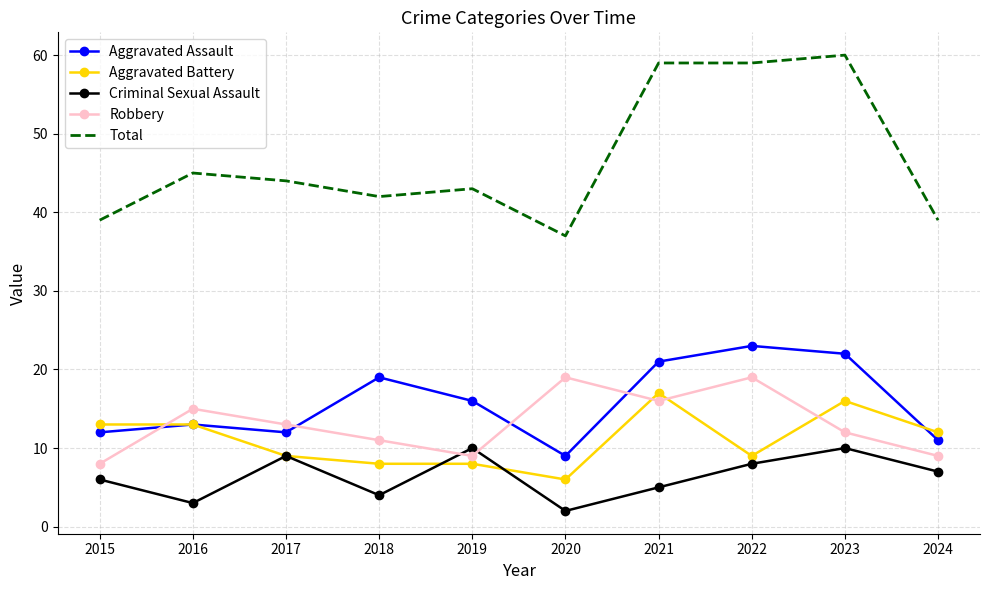

What are all the series names shown in the legend?

Aggravated Assault, Aggravated Battery, Criminal Sexual Assault, Robbery, Total